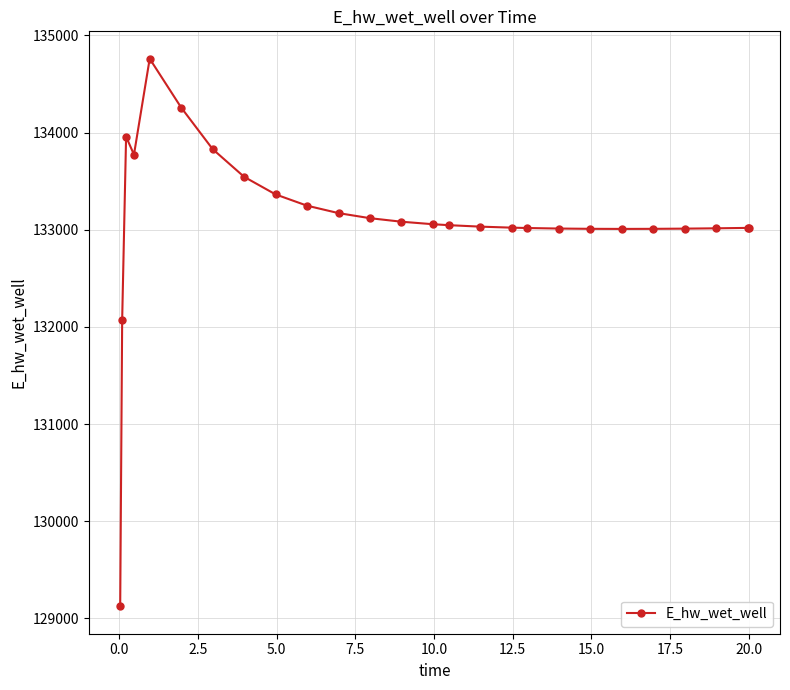

What is the value of the 13th point from the left?

133082.8